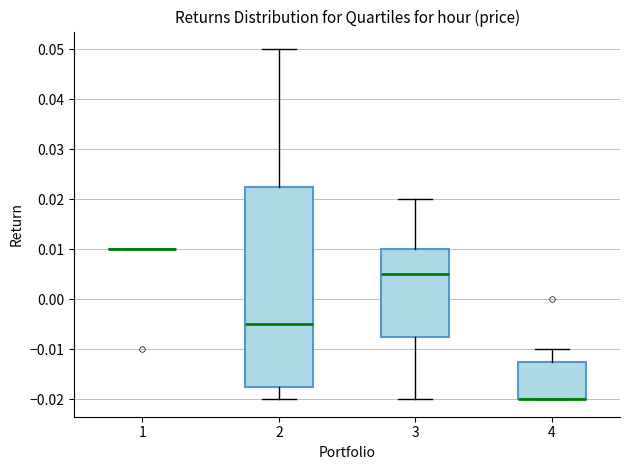

Reading left to right, read every box against the y-axis: the position of its median line, the range the box covers, and the ends of its whiskers. The values are not printed on the chart, so give them approximately, as read against the axis.

1: box collapsed to a line at 0.010, whiskers 0.010 to 0.010
2: median -0.005, box -0.017 to 0.023, whiskers -0.020 to 0.050
3: median 0.005, box -0.007 to 0.010, whiskers -0.020 to 0.020
4: median -0.020 (drawn on the box's lower edge), box -0.020 to -0.012, whiskers -0.020 to -0.010